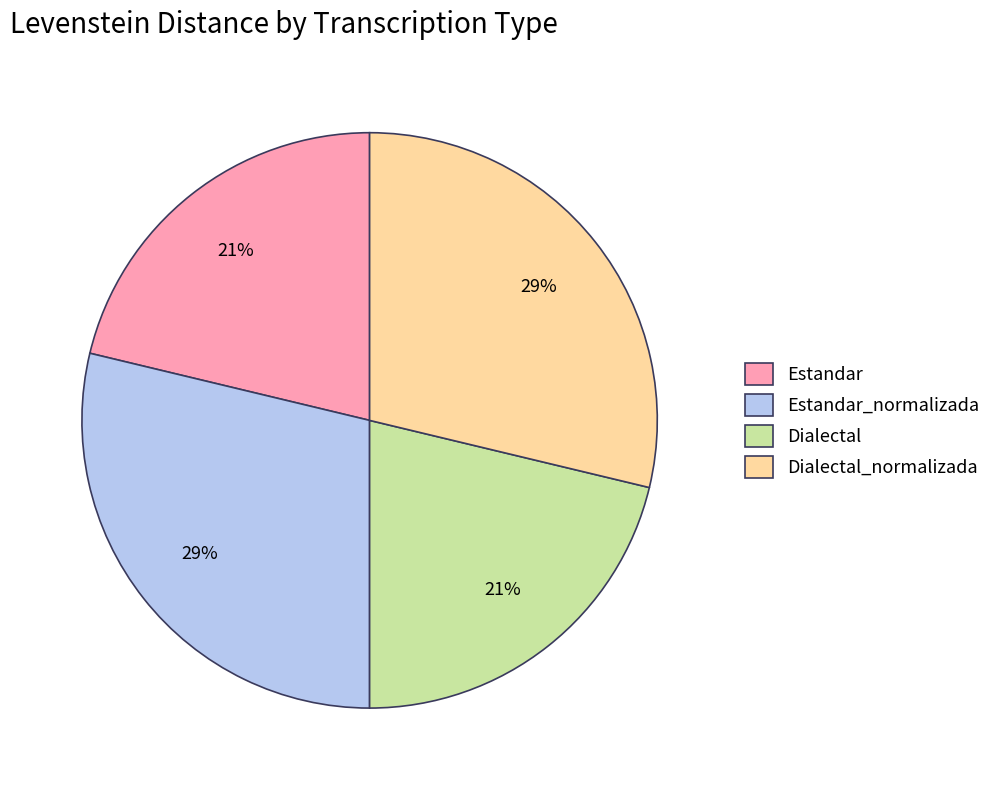

Combined, do Dialectal_normalizada and Estandar_normalizada account for over 50%?

Yes